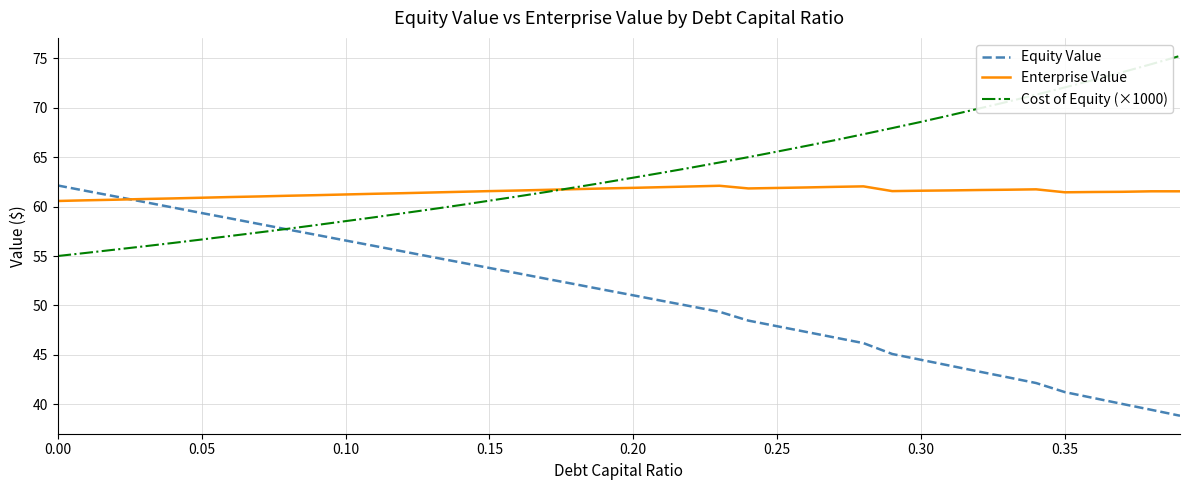

True or false: Cost of Equity (×1000) has more than 1 interior local peaks.

False